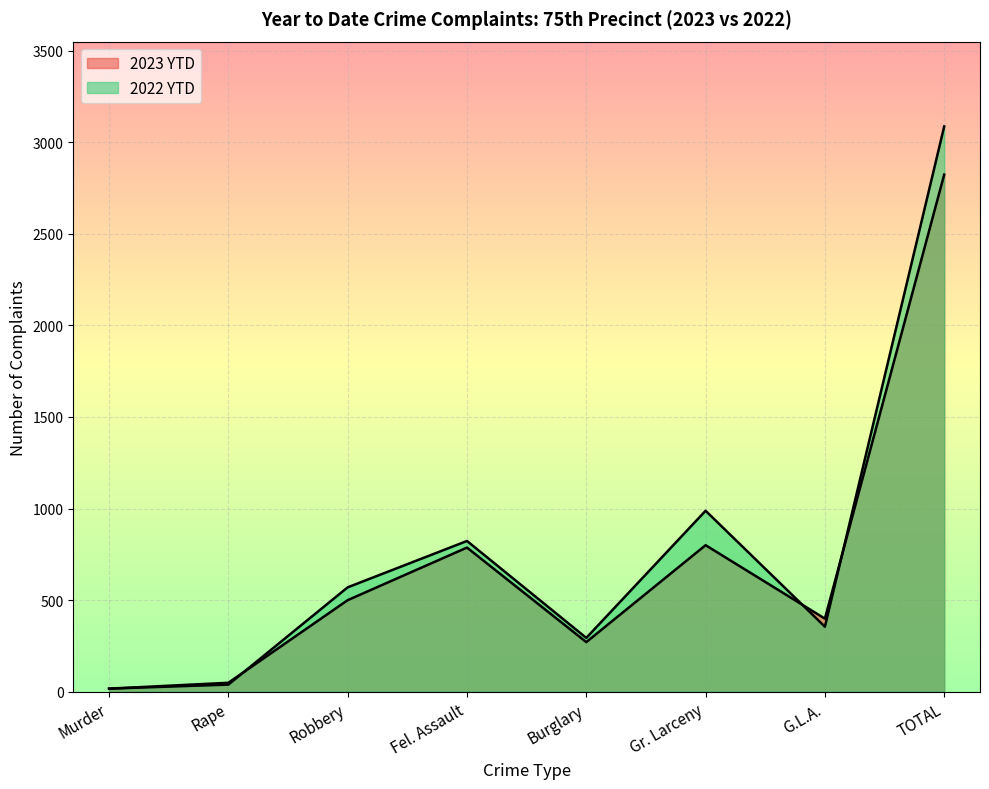

The value of 2023 YTD at Murder is 17. True or false?

True